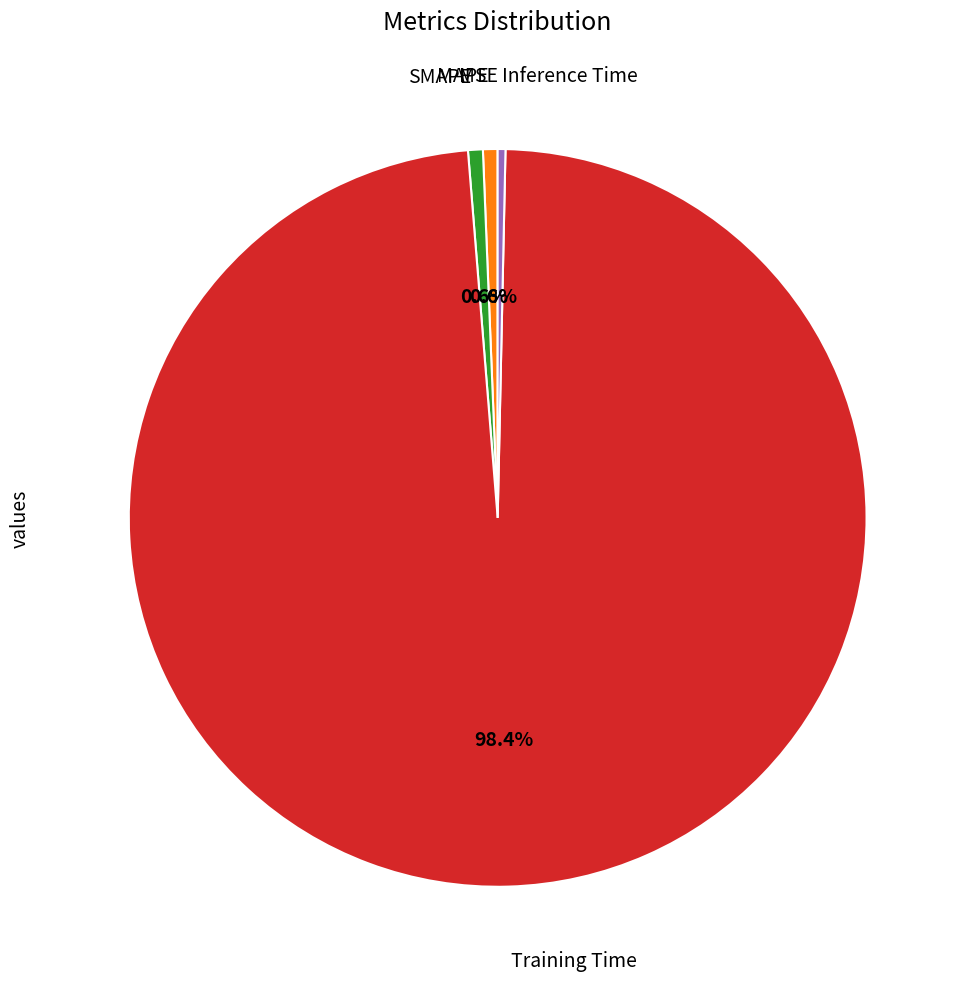

Which slice is the largest?

Training Time